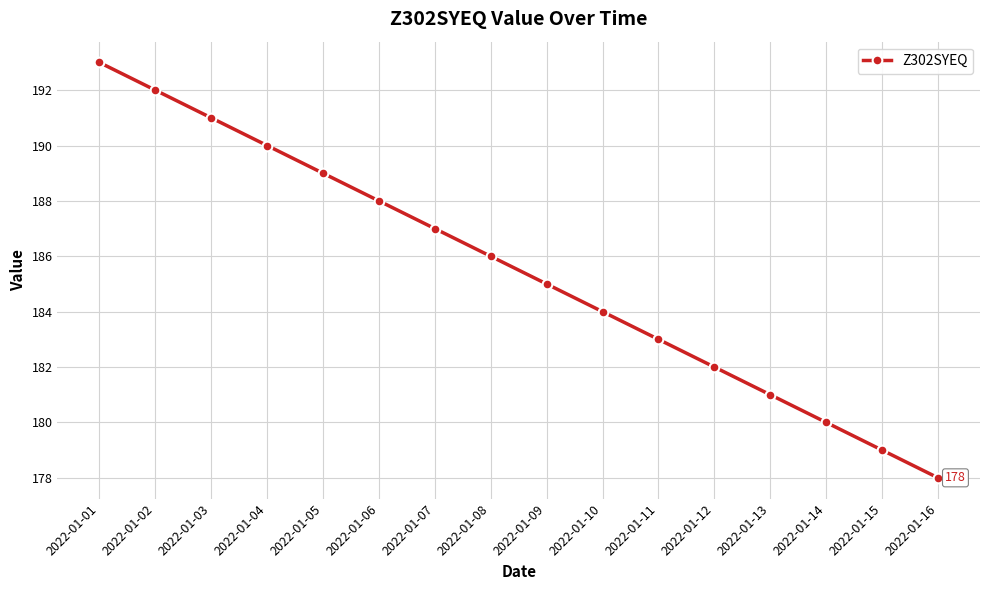

Reading left to right, what are all the values shown in this chart?

2022-01-01=193	2022-01-02=192	2022-01-03=191	2022-01-04=190	2022-01-05=189	2022-01-06=188	2022-01-07=187	2022-01-08=186	2022-01-09=185	2022-01-10=184	2022-01-11=183	2022-01-12=182	2022-01-13=181	2022-01-14=180	2022-01-15=179	2022-01-16=178